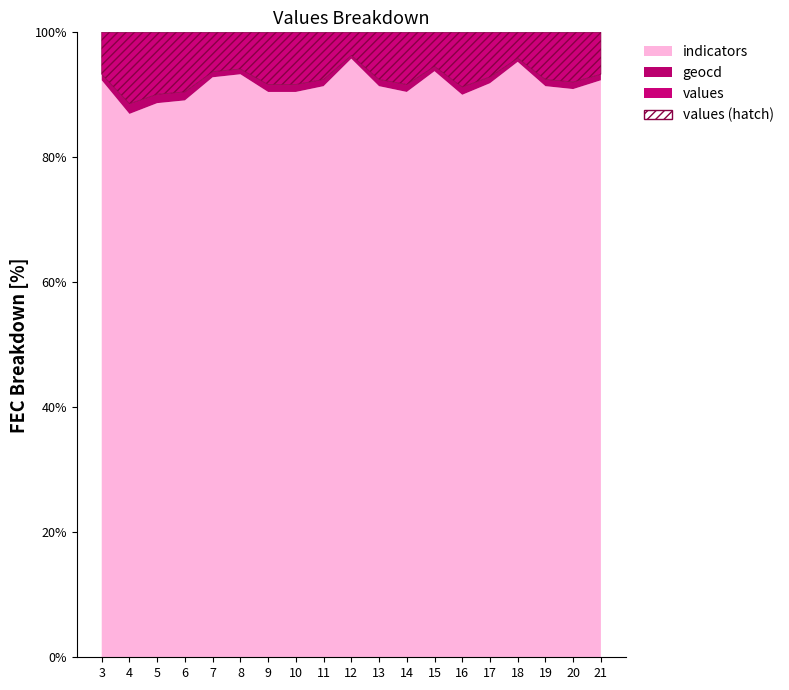

True or false: geocd has more than 0 interior local peaks.

True